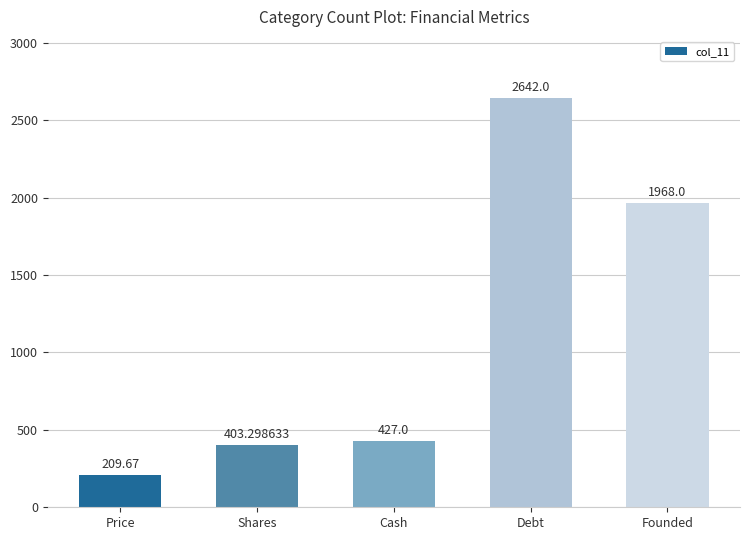

Reading left to right, what are all the values shown in this chart?

Price=209.7	Shares=403.3	Cash=427.0	Debt=2642.0	Founded=1968.0